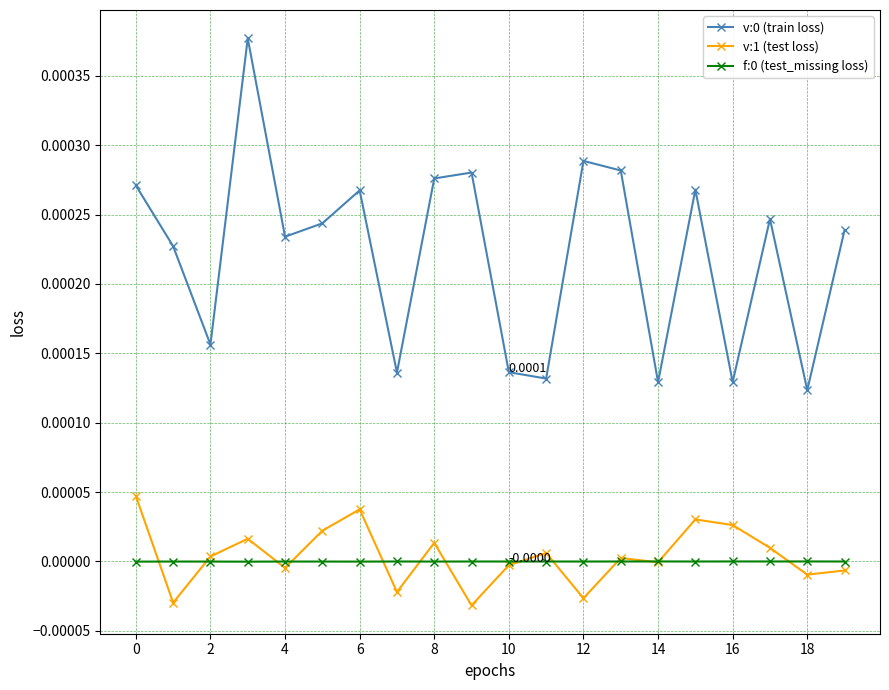

Count the v:0 (train loss) values in the range 0 to 1.

20